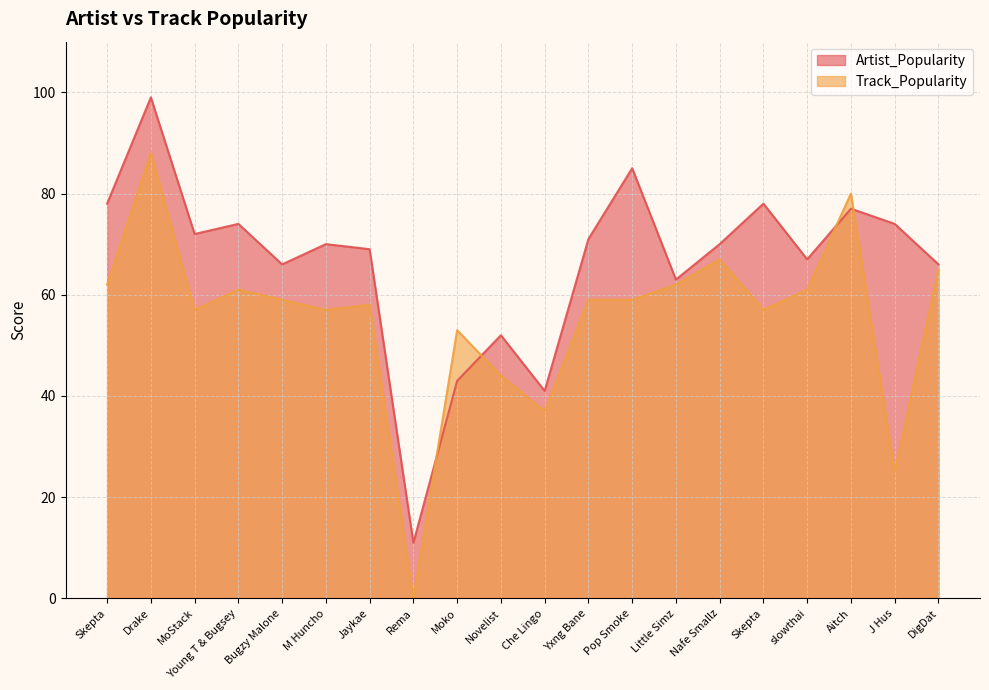

Rank the series by their average value, from lowest to highest.

Track_Popularity, Artist_Popularity